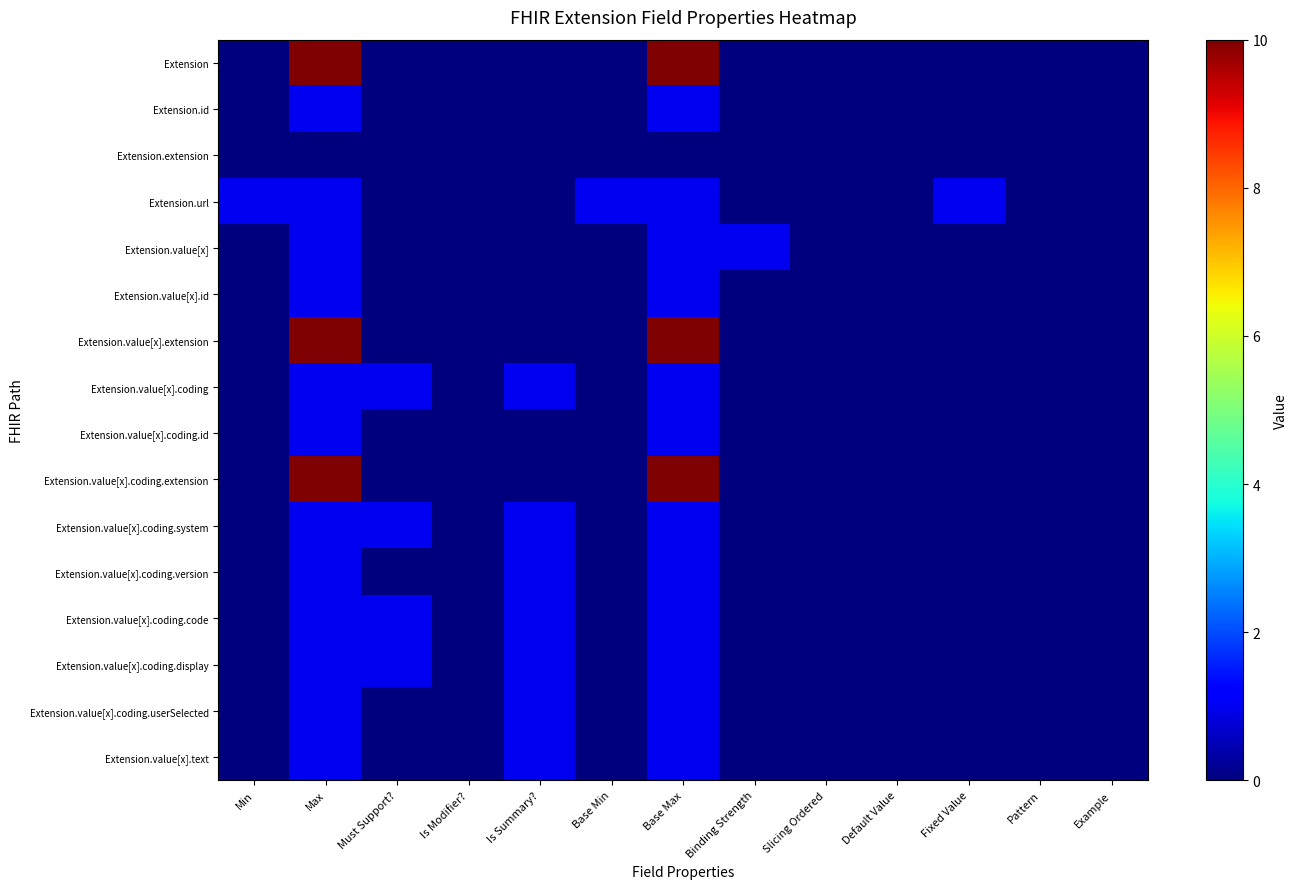

Between Max and Slicing Ordered, which series saw the biggest shift?

Extension